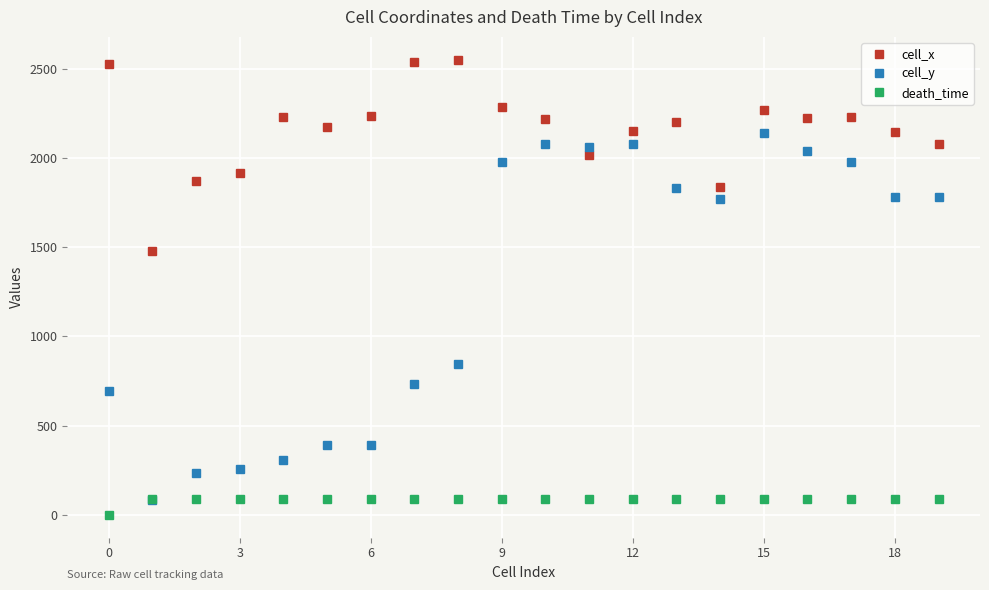

After their last crossing, which series has the higher values: cell_y or cell_x?

cell_x